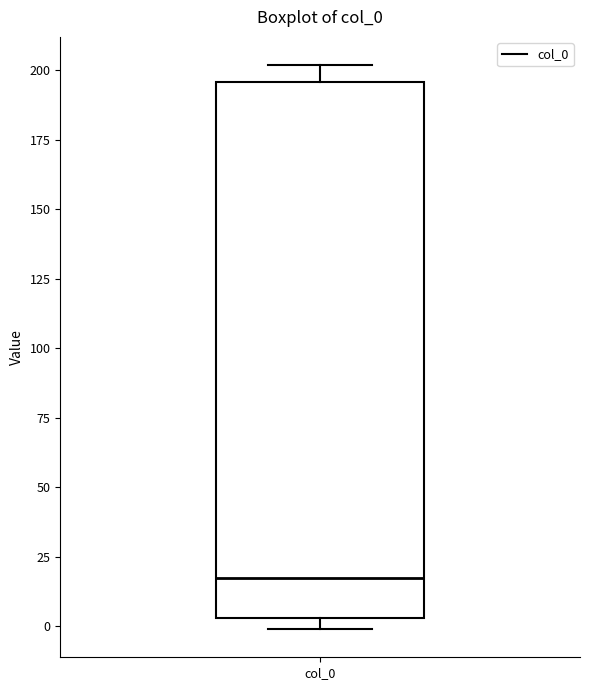

Transcribe this box plot: give where the median line is, the range the box spans, and where the two whiskers end, as read against the y-axis. The values are not printed on the chart, so give them approximately, as read against the axis.

median 15, box 5 to 195, whiskers 0 to 200